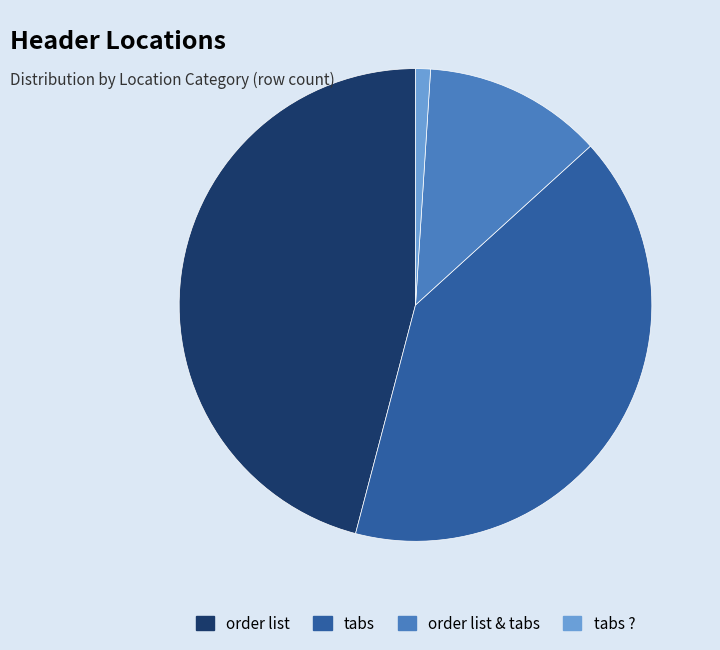

Rank the categories by value from highest to lowest.

order list, tabs, order list & tabs, tabs ?